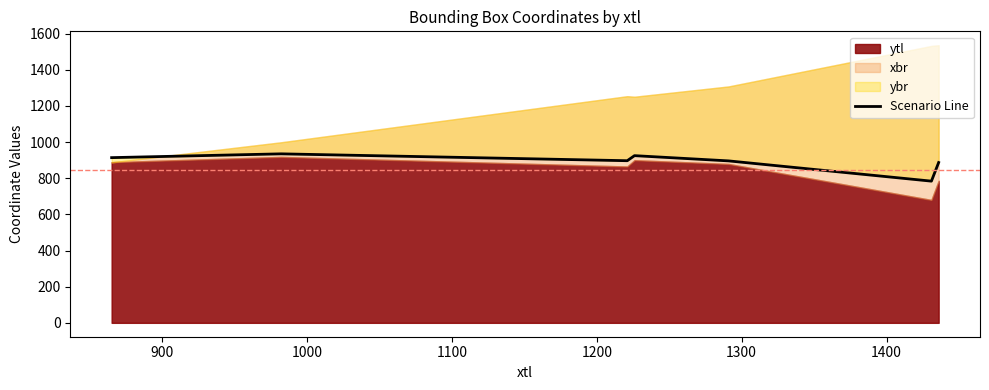

How many lines are shown in the chart?

1